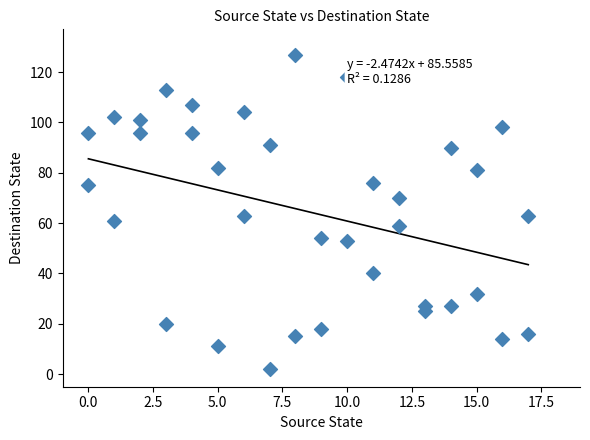

What is the range of Y values (max minus min)?

125